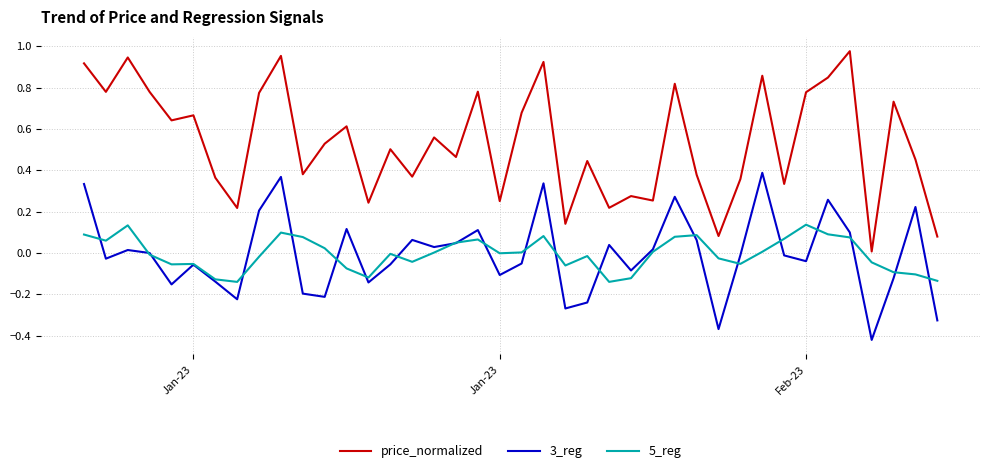

Does the chart have visible grid lines?

Yes